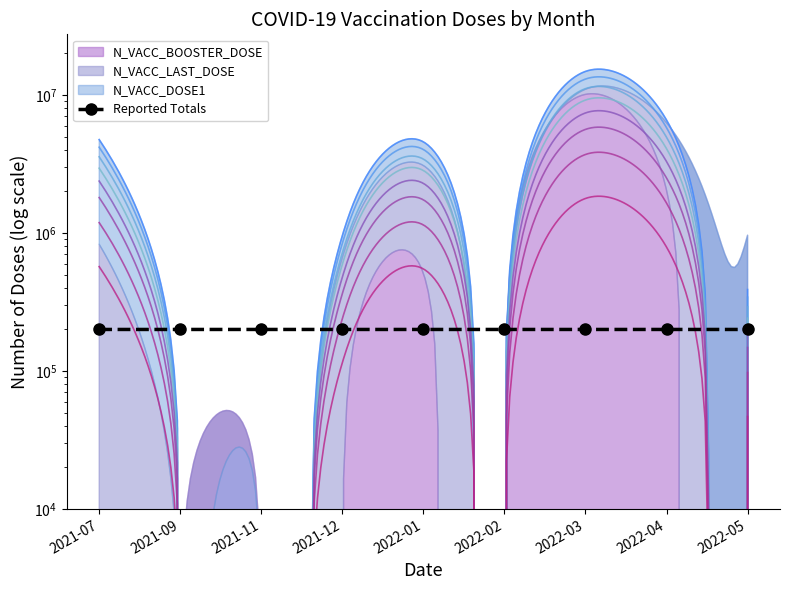

Is it true that the value at 2022-03 is 343462.7?

False